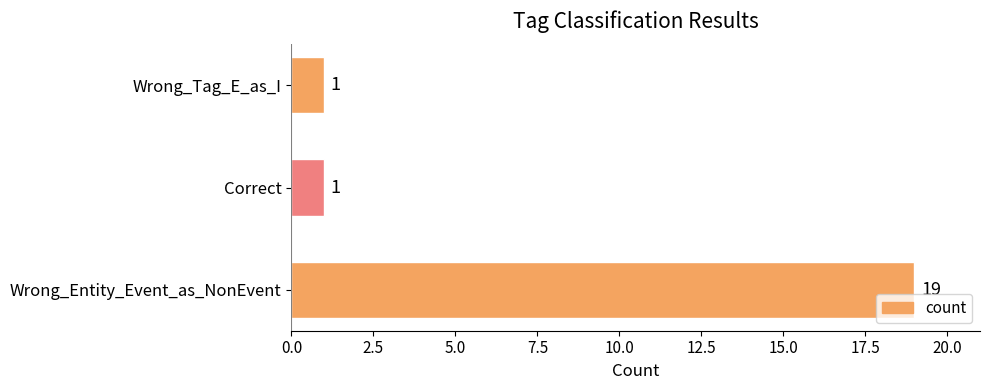

Approximately how many times larger is the value at Wrong_Entity_Event_as_NonEvent compared to Wrong_Tag_E_as_I?

19.0